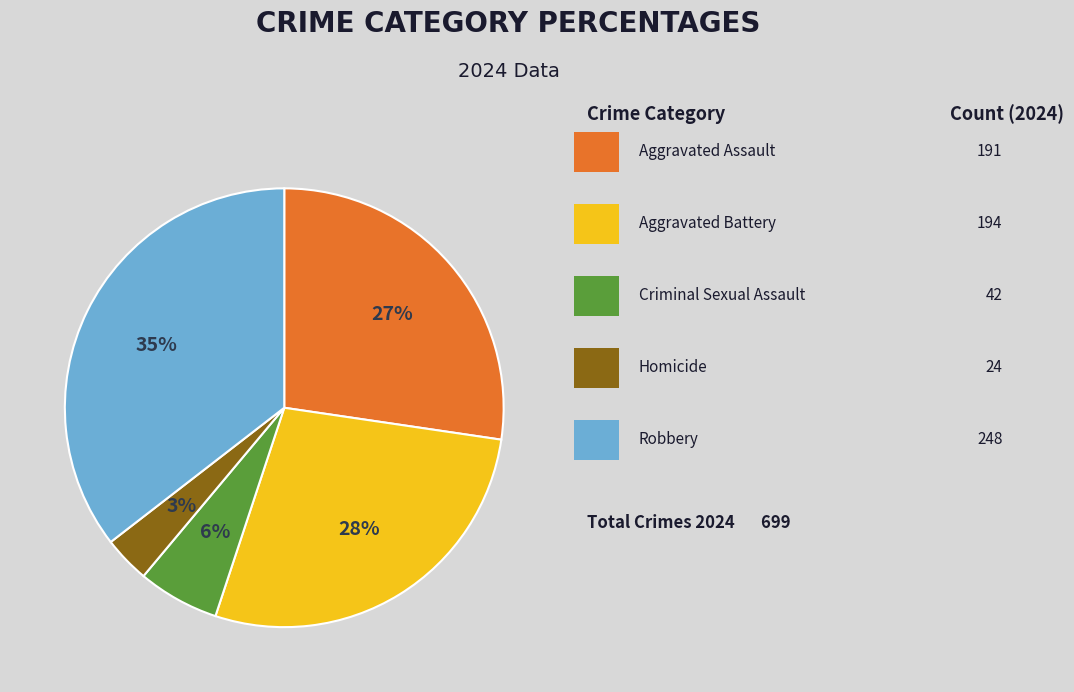

To the nearest percent, what is the average slice percentage?

20%